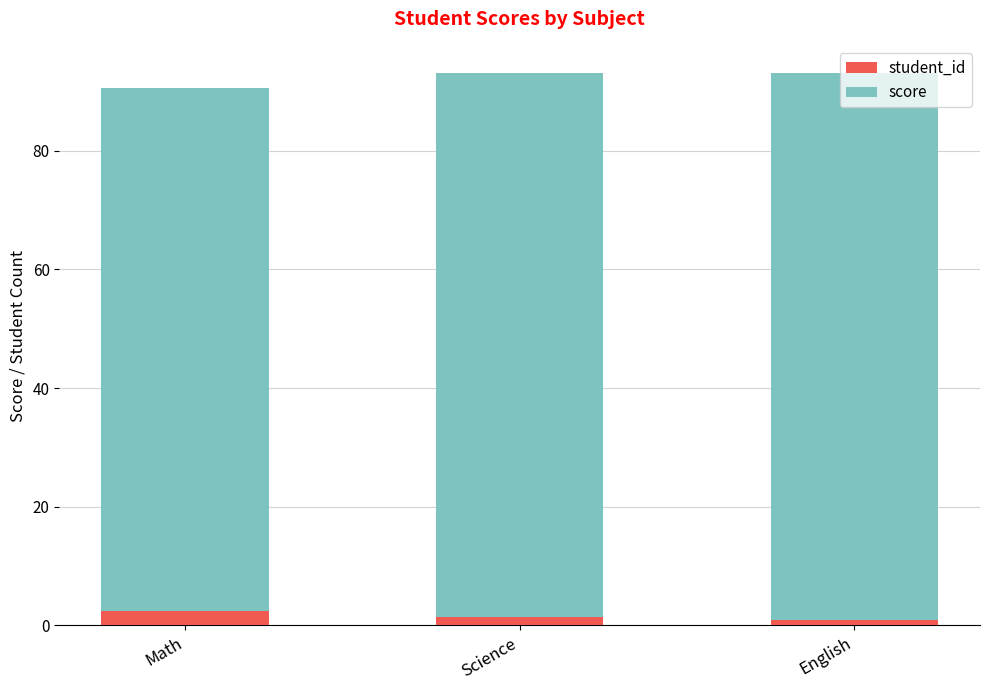

What is the sum of all student_id values?

5.0